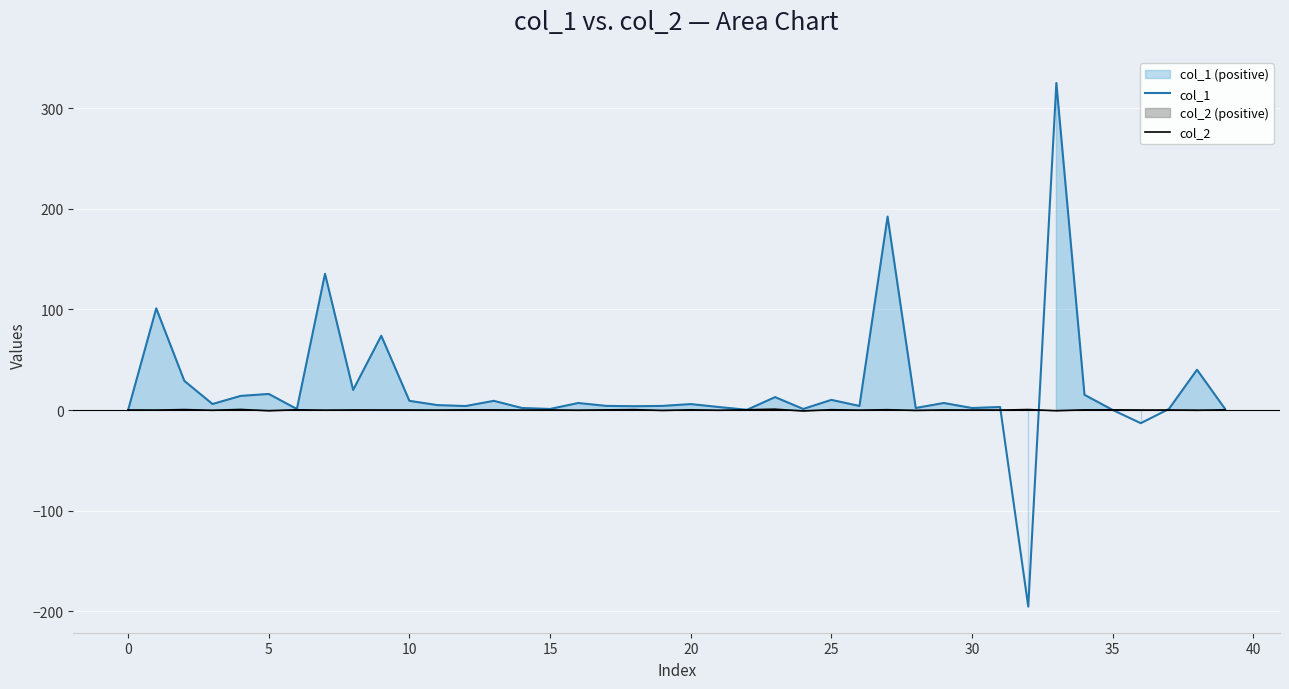

How many positive values does the col_2 series have?

22